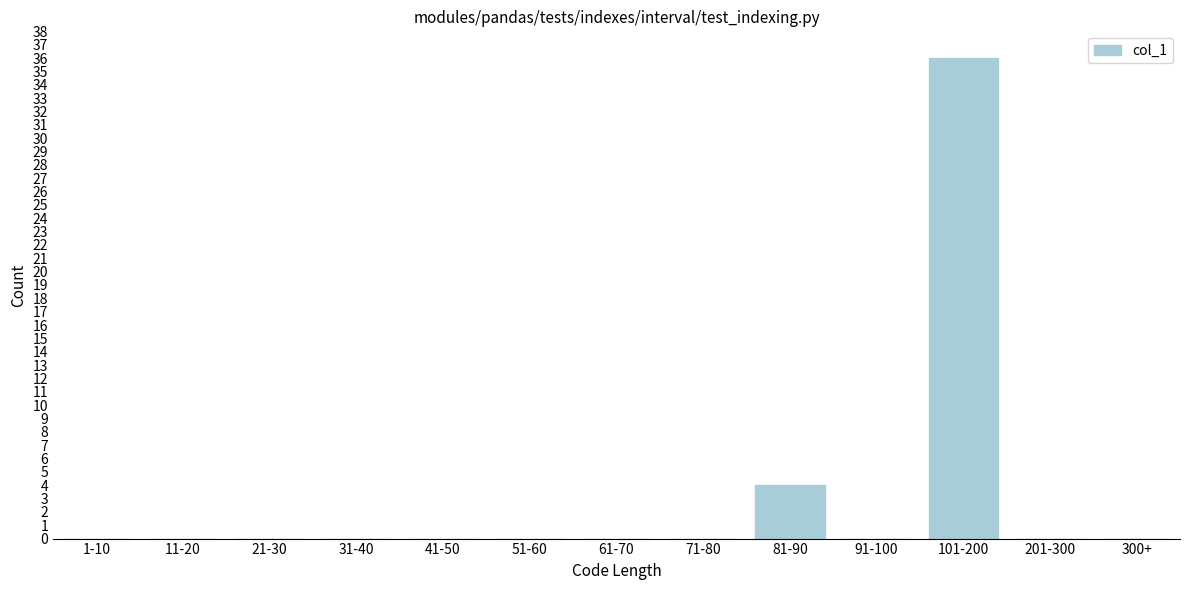

Reading left to right, list all the values displayed in this chart.

1-10=0	11-20=0	21-30=0	31-40=0	41-50=0	51-60=0	61-70=0	71-80=0	81-90=4	91-100=0	101-200=36	201-300=0	300+=0